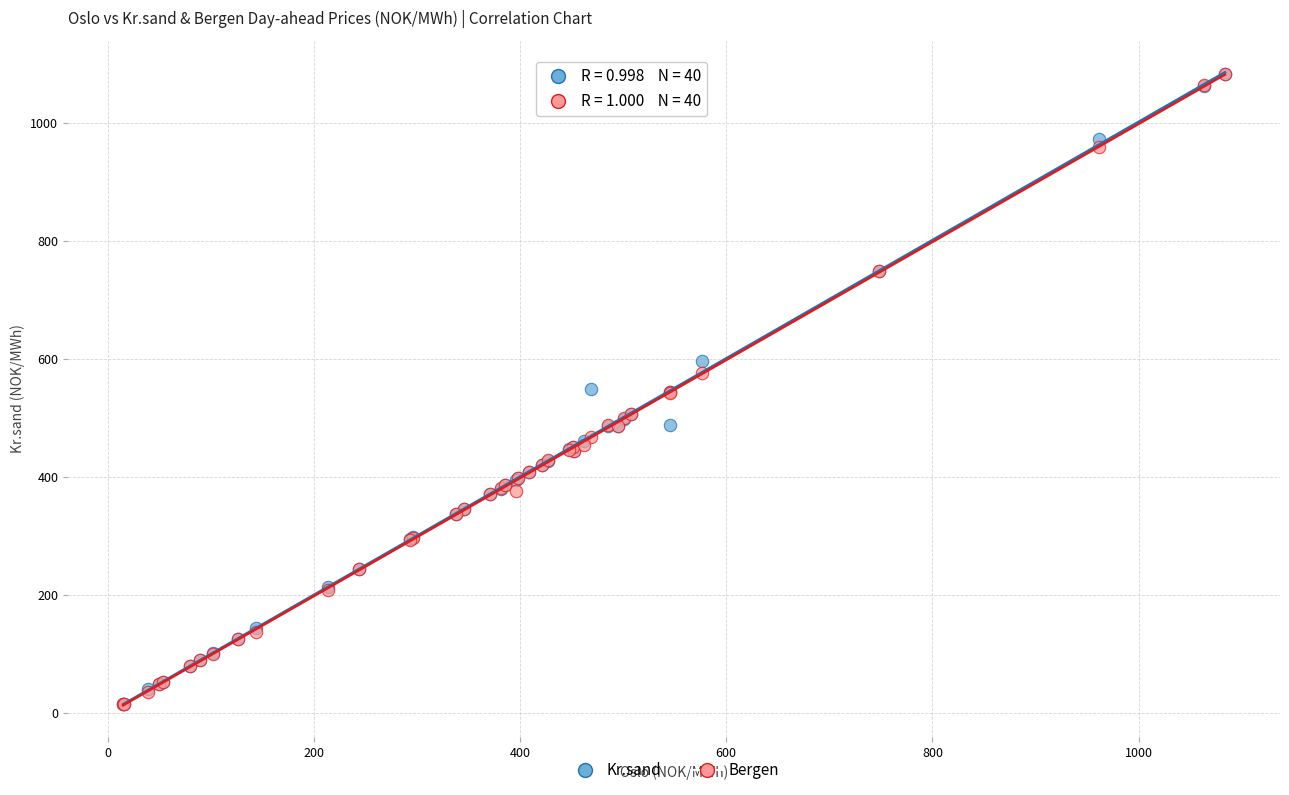

What are all the series names shown in the legend?

Kr.sand, Bergen